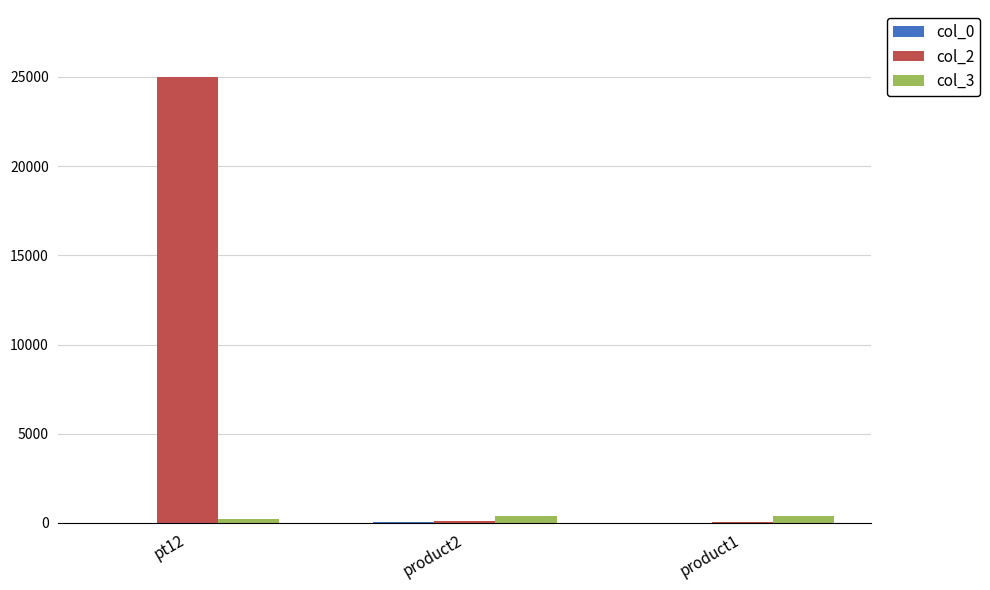

Which category has the highest value across all series?

pt12